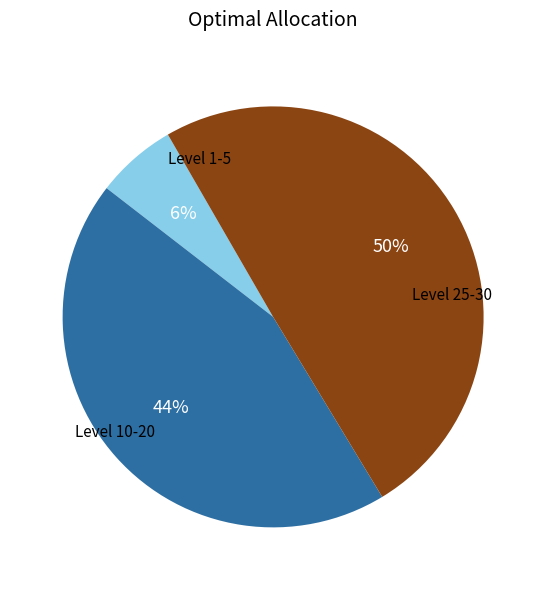

How many segments does this pie chart have?

3